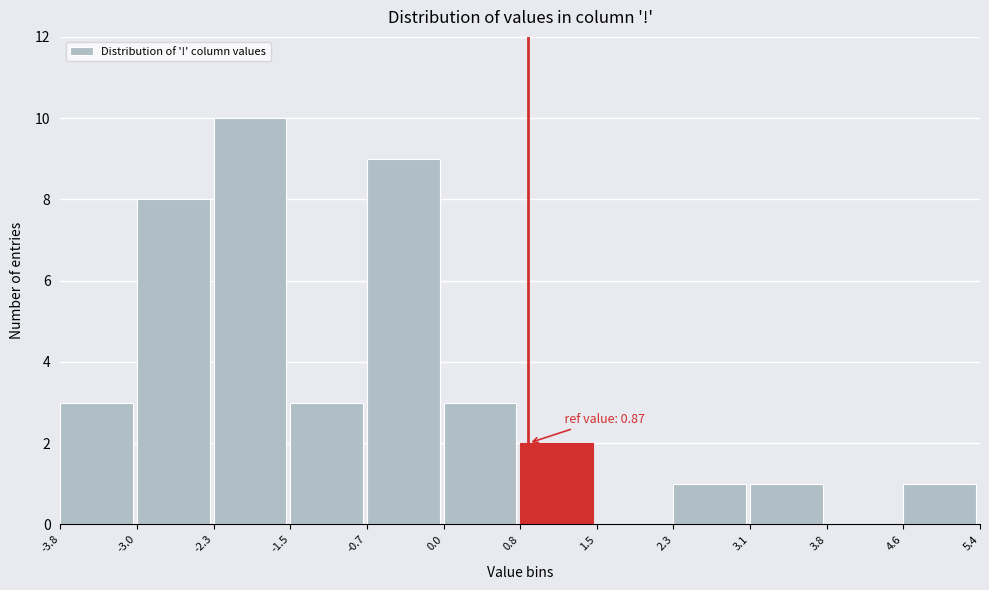

Which range on the x-axis has the tallest bar?

-2.3 to -1.5